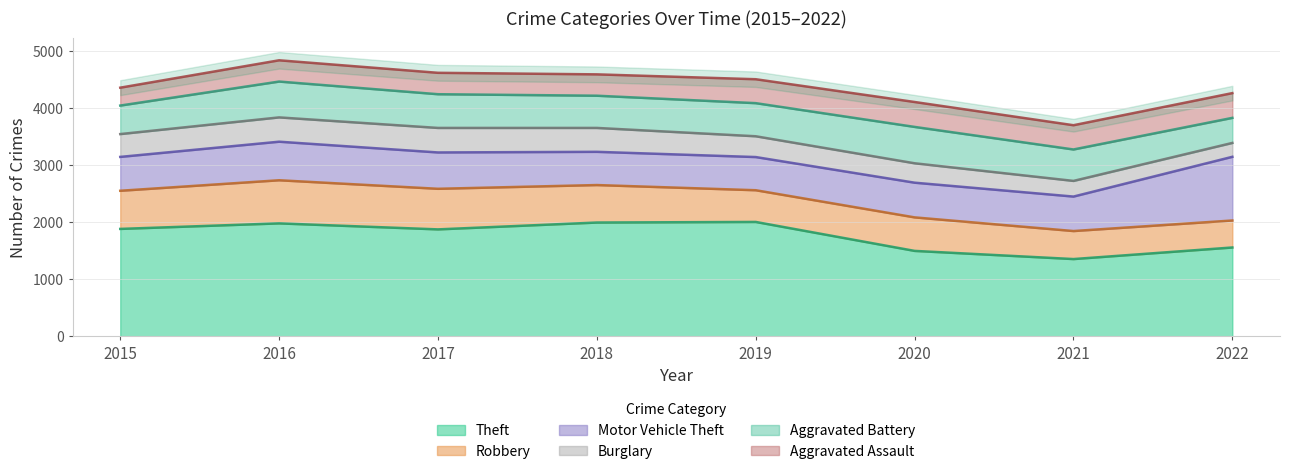

How many data points in Burglary are above 396?

3